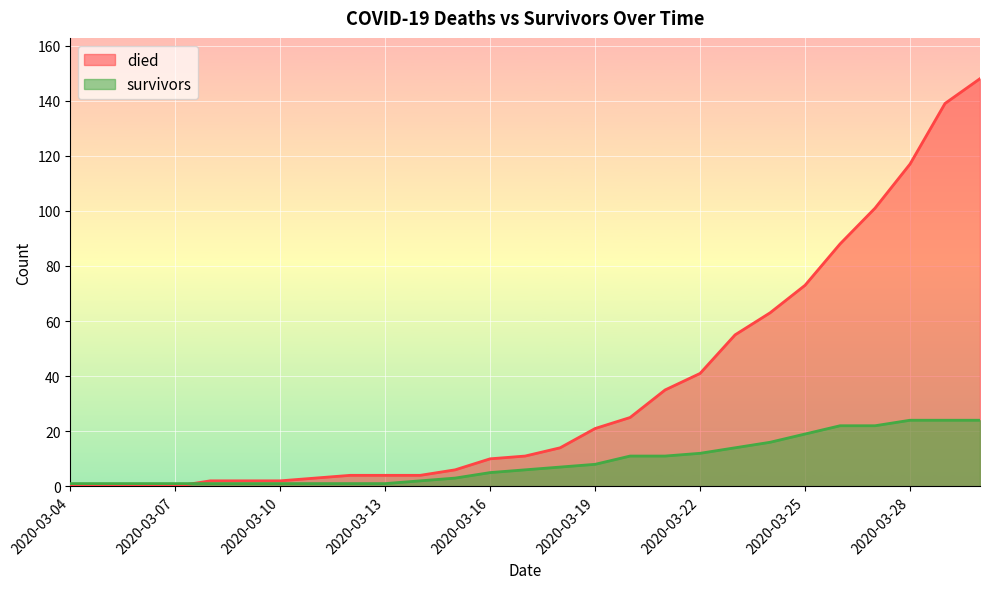

How many intersections are there between survivors and died?

1